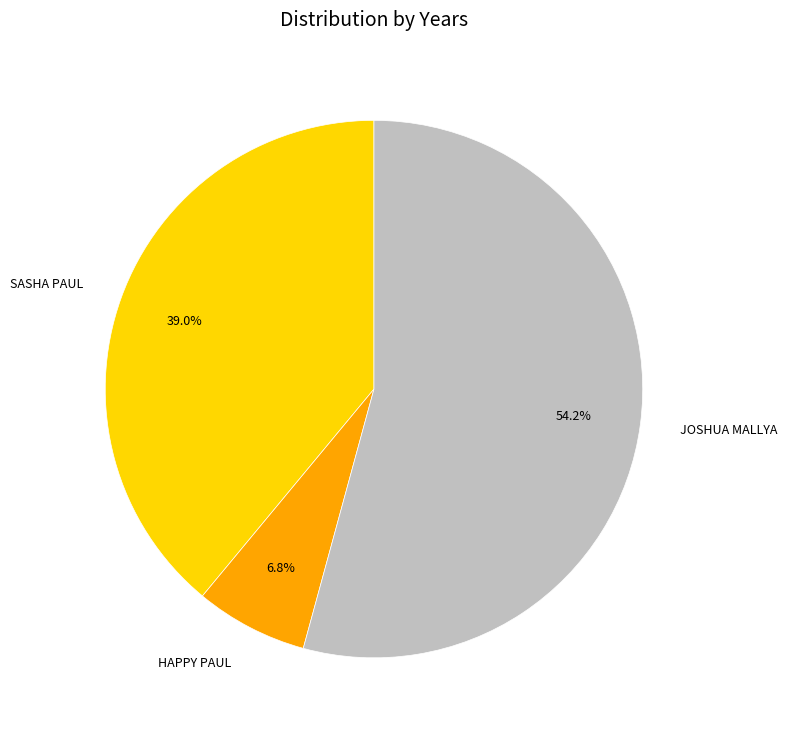

The JOSHUA MALLYA slice represents 62% of the pie. True or false?

False